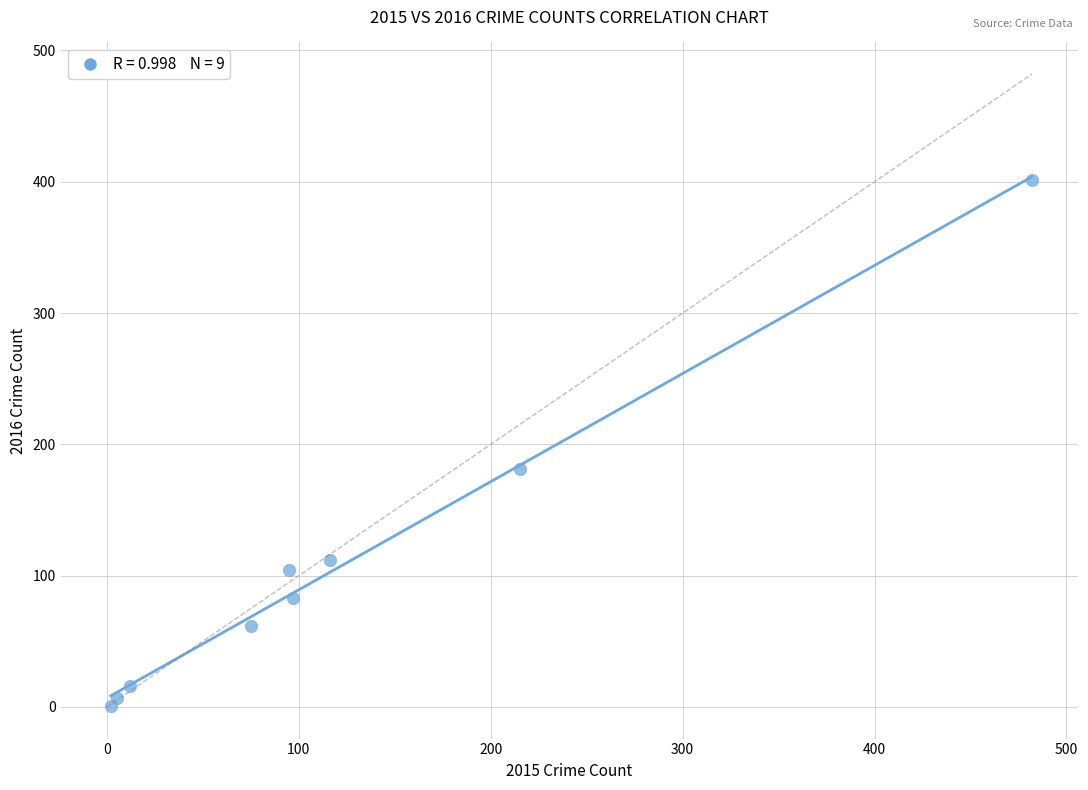

What is the range of Y values (max minus min)?

400